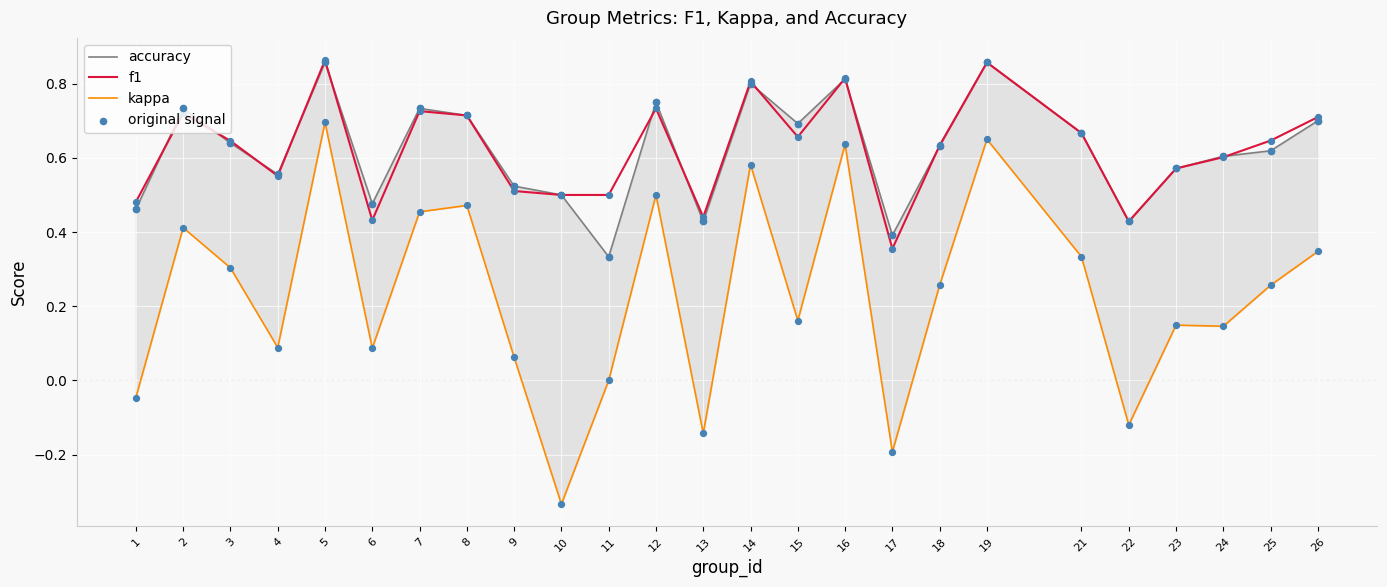

Which series reaches the minimum Y coordinate?

kappa